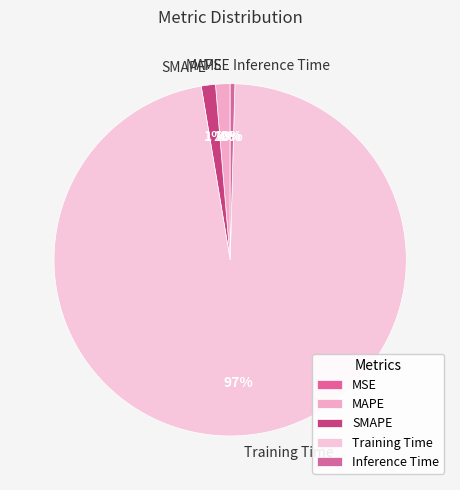

True or false: Training Time accounts for 84% of the total.

False